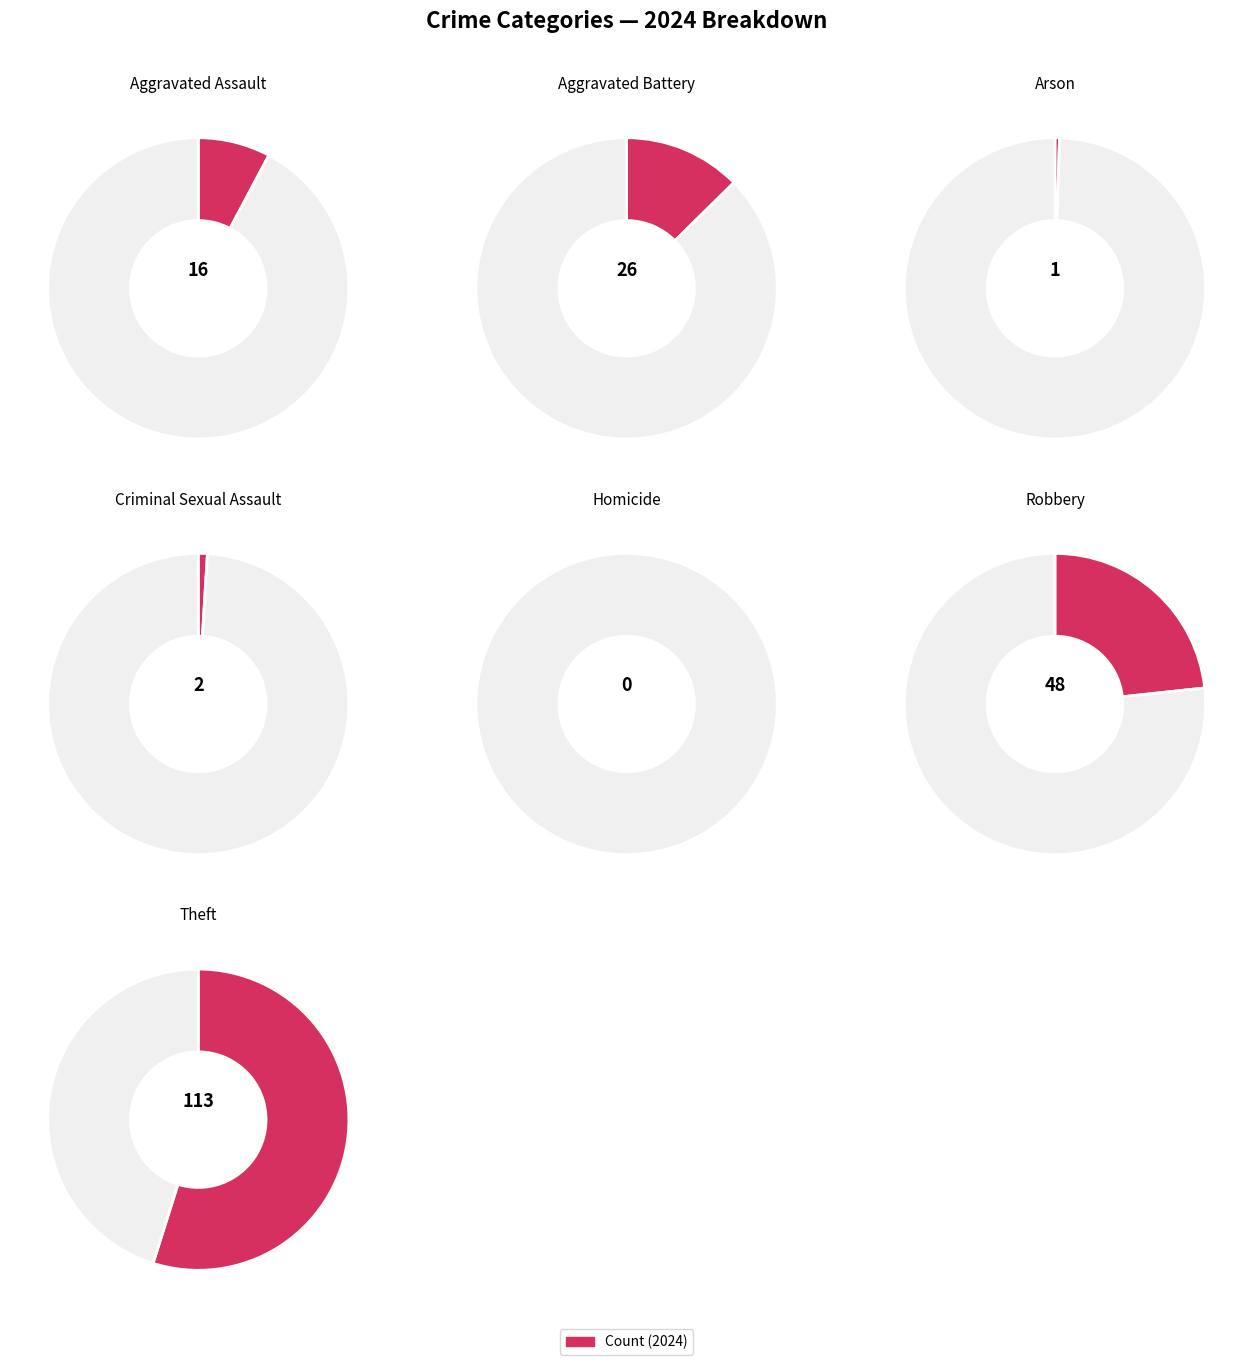

What portion of the pie excludes Theft?

45.1%